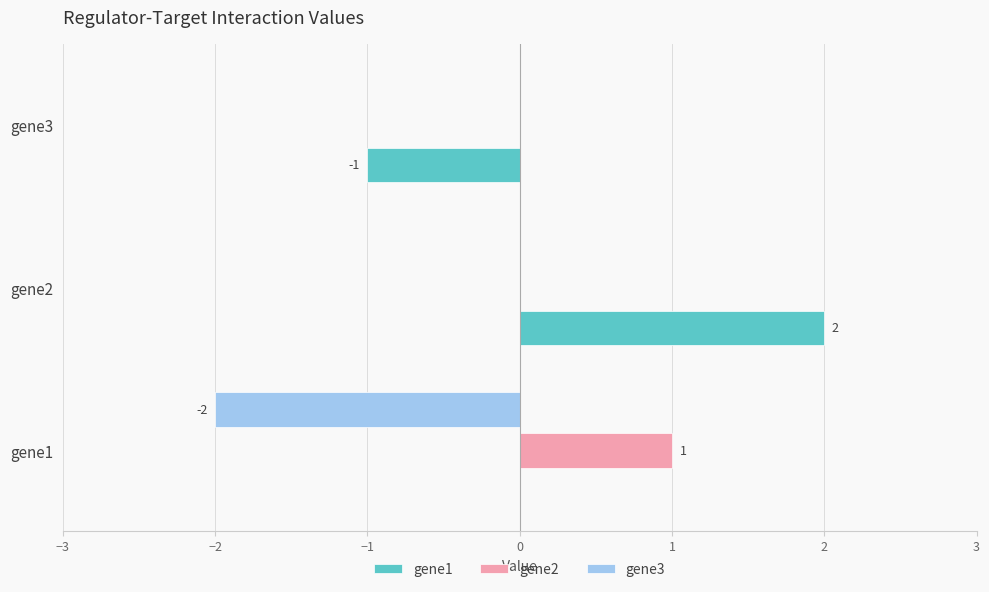

At which category is the sum across all series the highest?

gene2